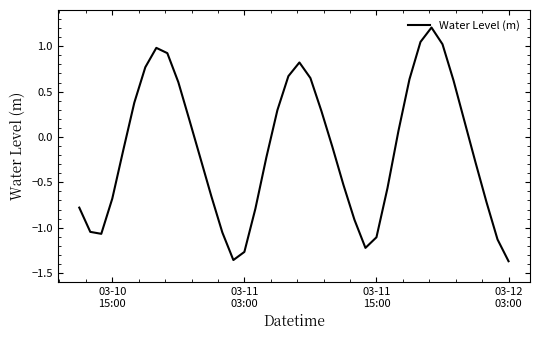

What is the greatest value displayed?

1.2